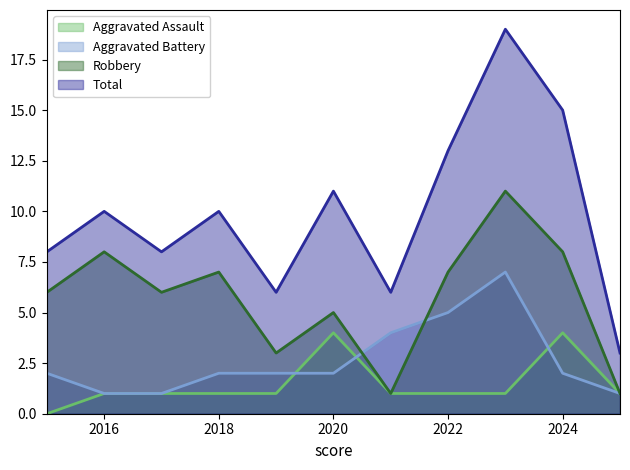

What is the total value across all series at 2017?

16